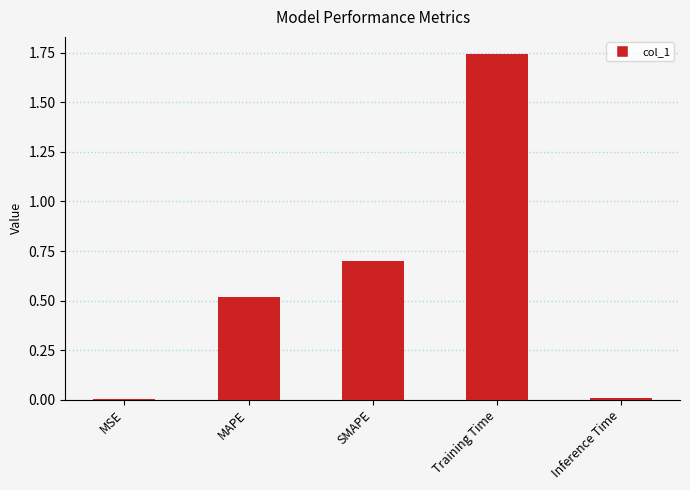

Is it true that the value at MAPE is 0.3?

False